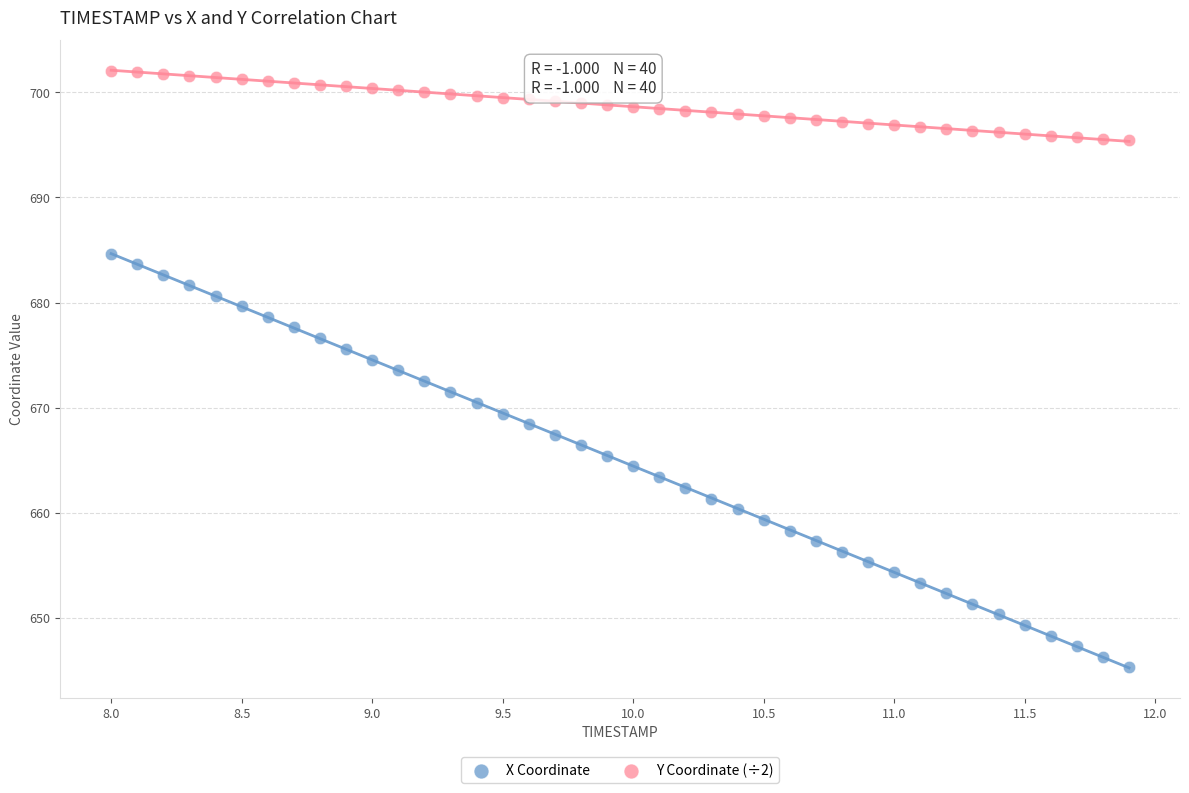

Which series has the widest spread of Y values?

X Coordinate